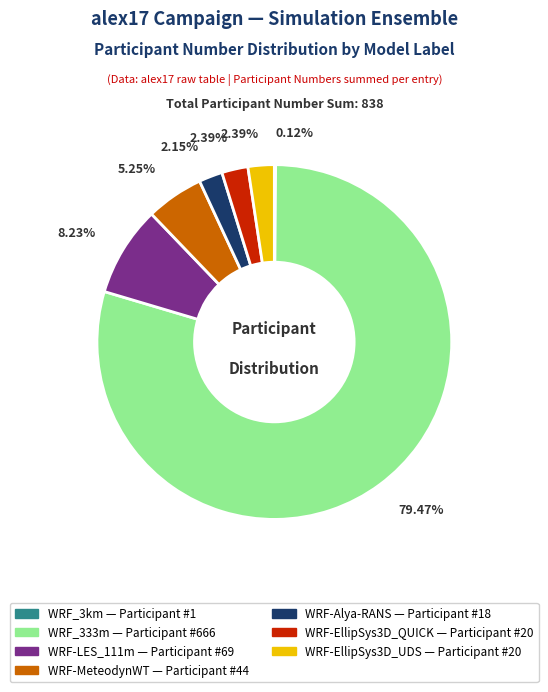

Does any single category account for the majority?

Yes